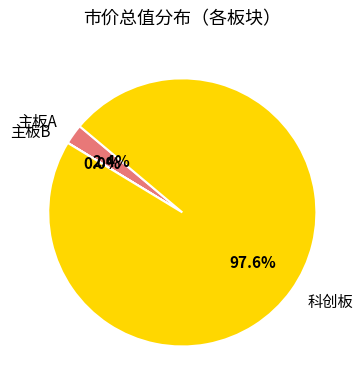

Does any single category account for the majority?

Yes